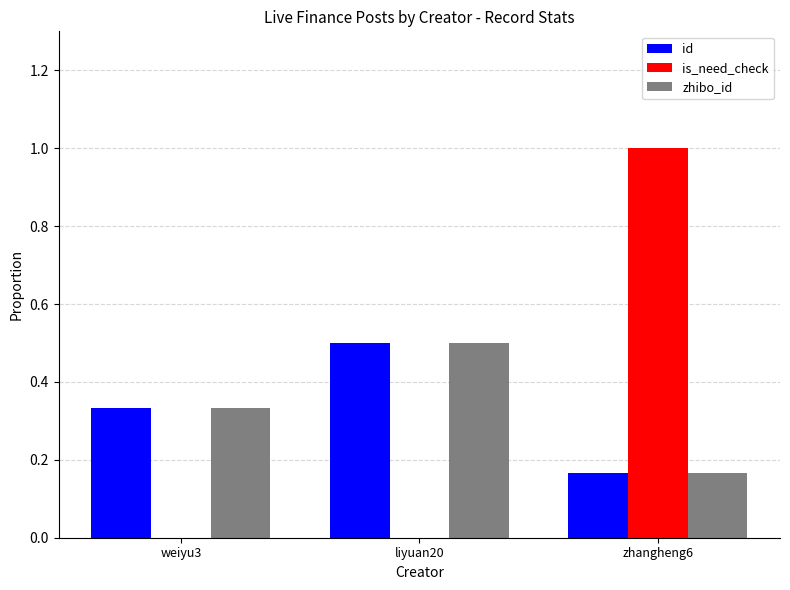

Between weiyu3 and zhangheng6, which series saw the biggest shift?

is_need_check